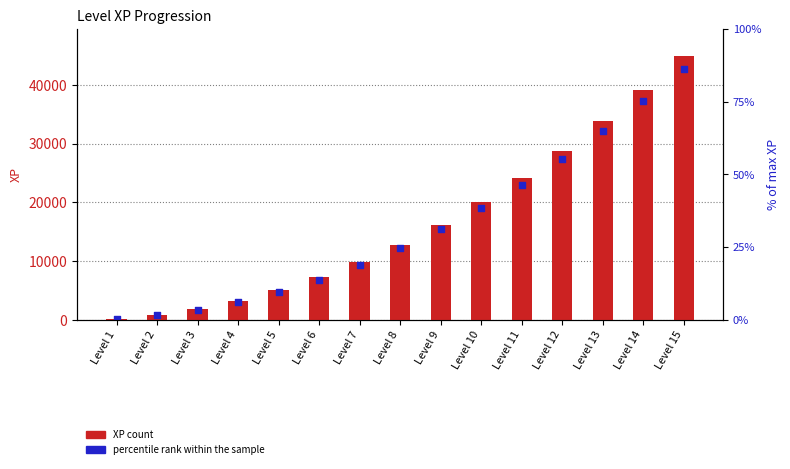

What are all the series names shown in the legend?

XP, percentile rank within the sample